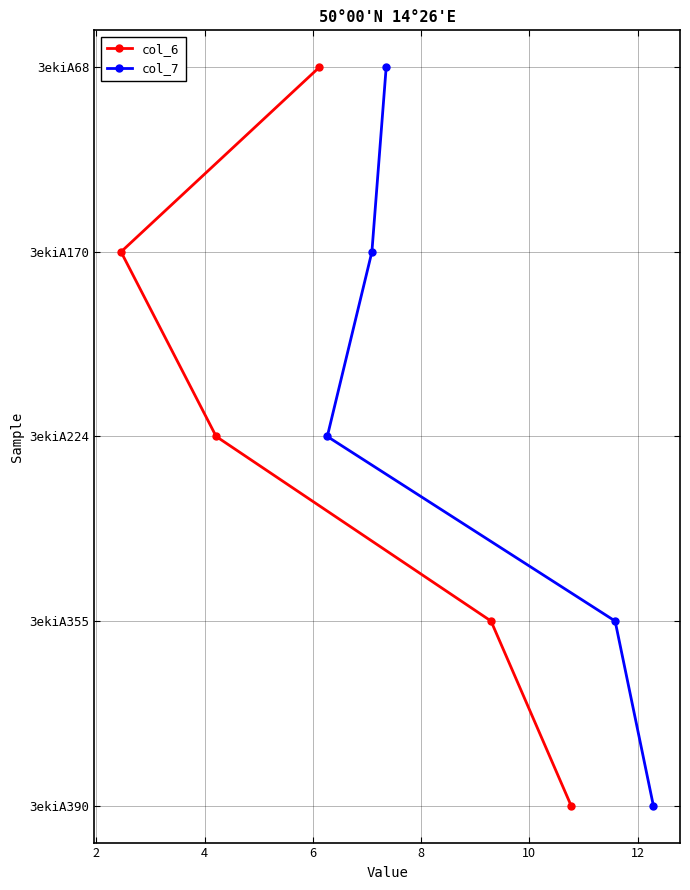

How many lines are shown in the chart?

2